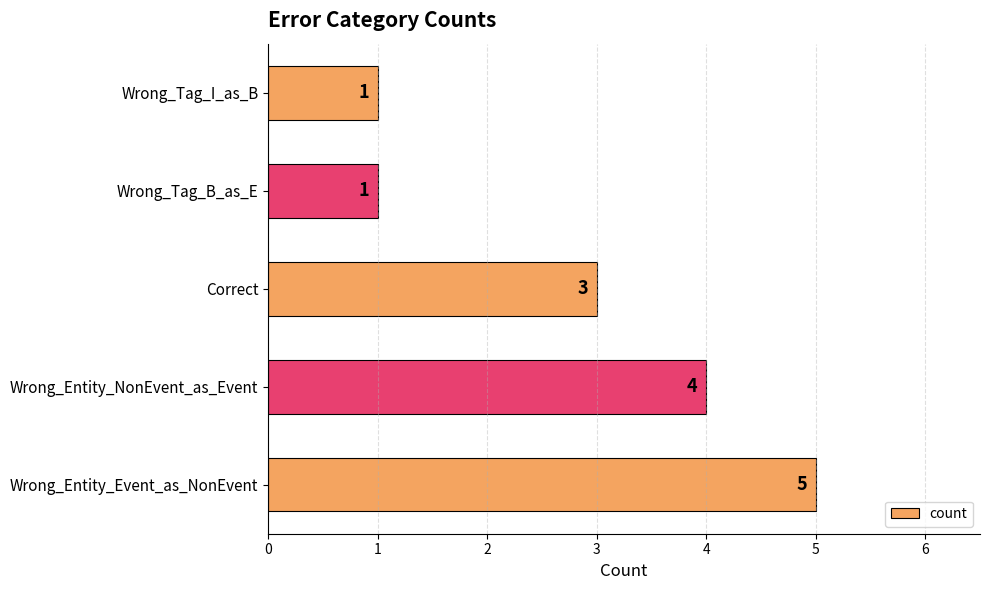

Count the values in the range 1 to 4.

4